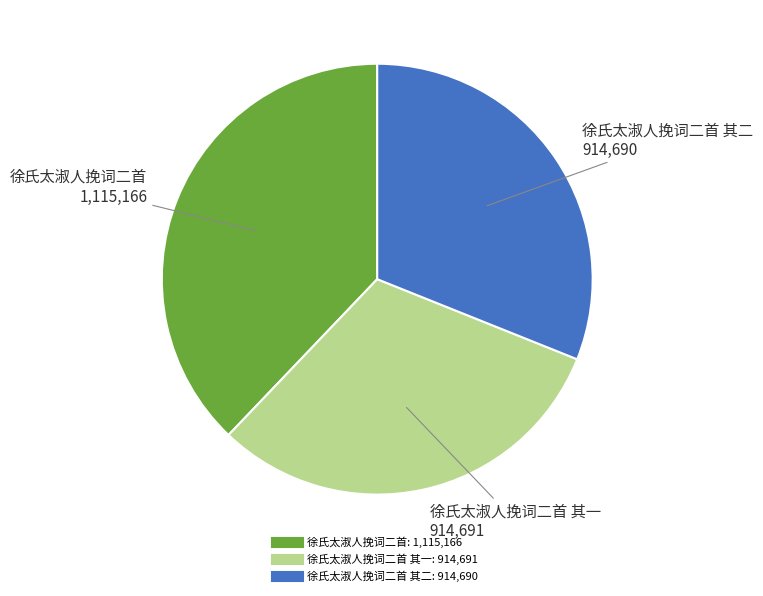

Does any single category account for the majority?

No